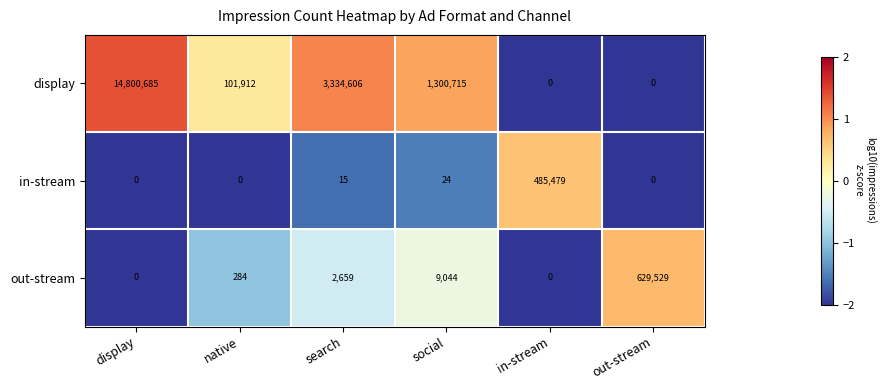

At which category is the sum across all series the highest?

display